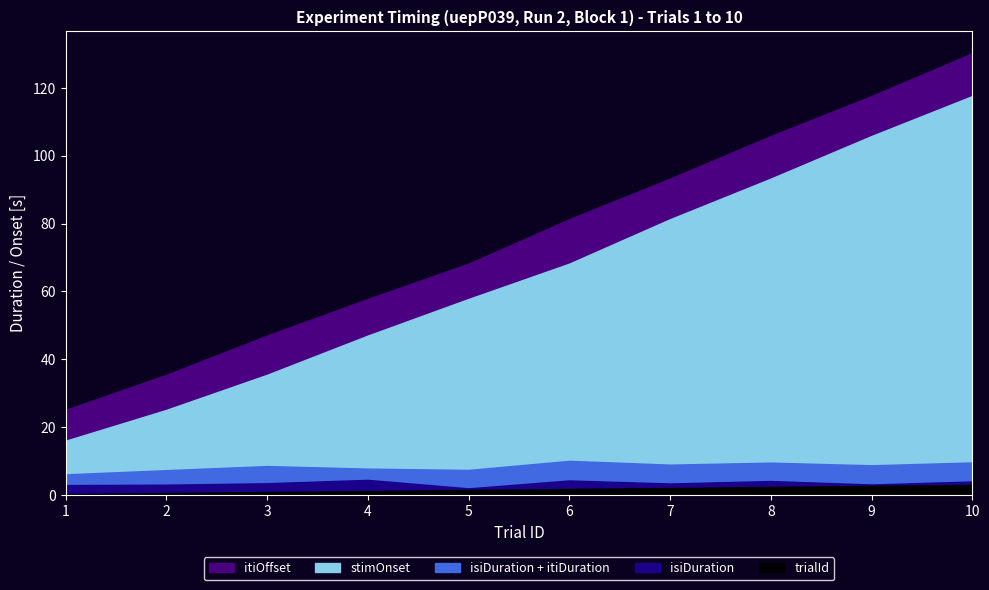

What is the difference between the maximum and second lowest values in the stimOnset series?

92.5